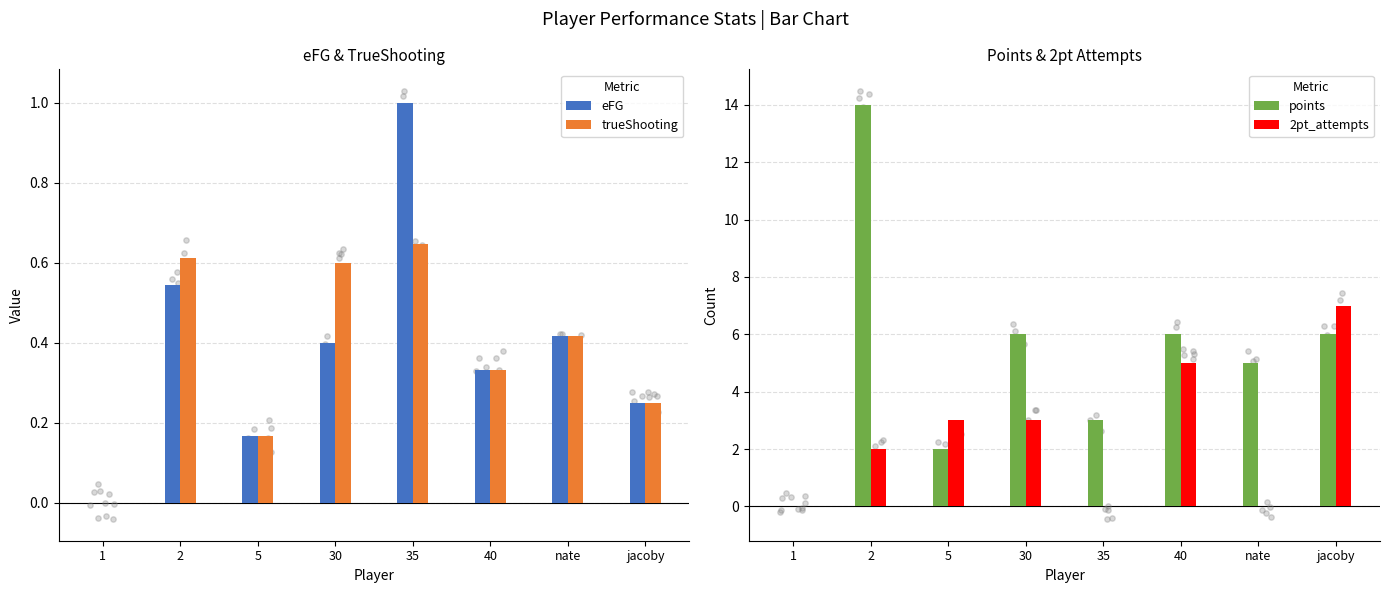

Which series has the largest Y range (max minus min)?

points